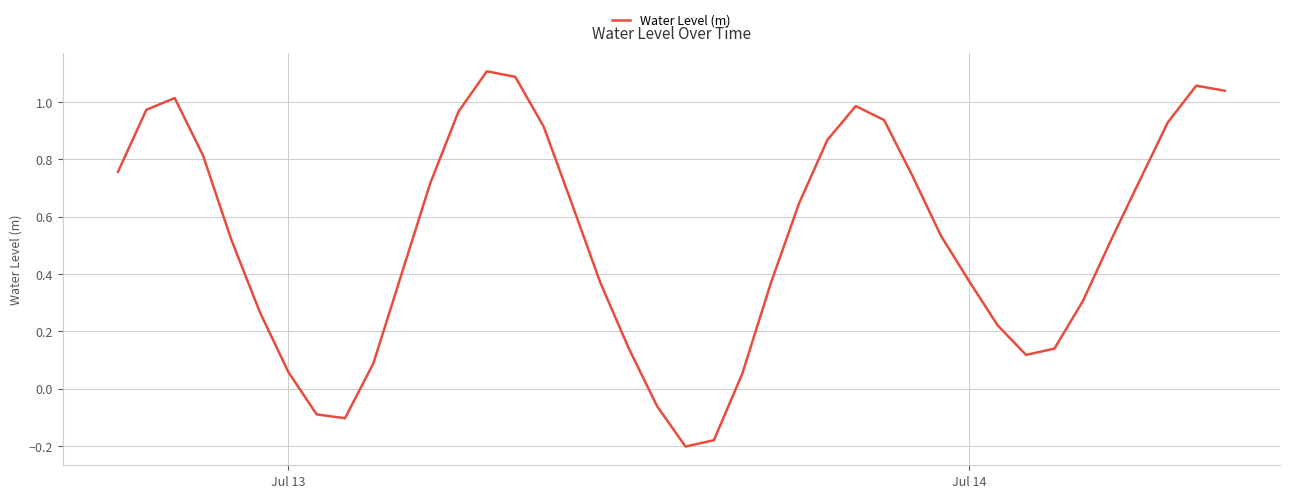

What is the difference between the maximum and minimum values?

1.3